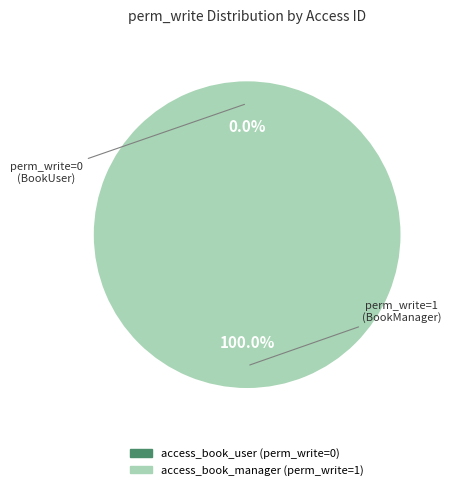

To the nearest percent, what is the difference between the largest and smallest slice percentages?

100%